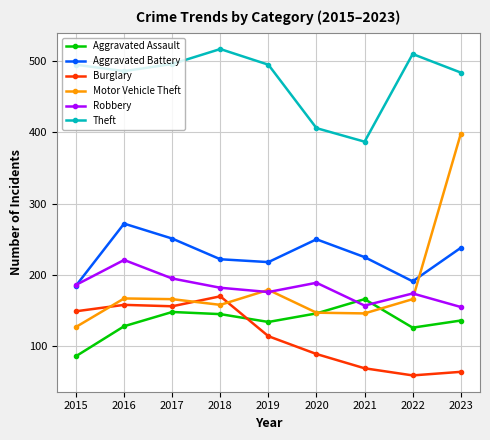

At how many categories does at least one series exceed 308?

9